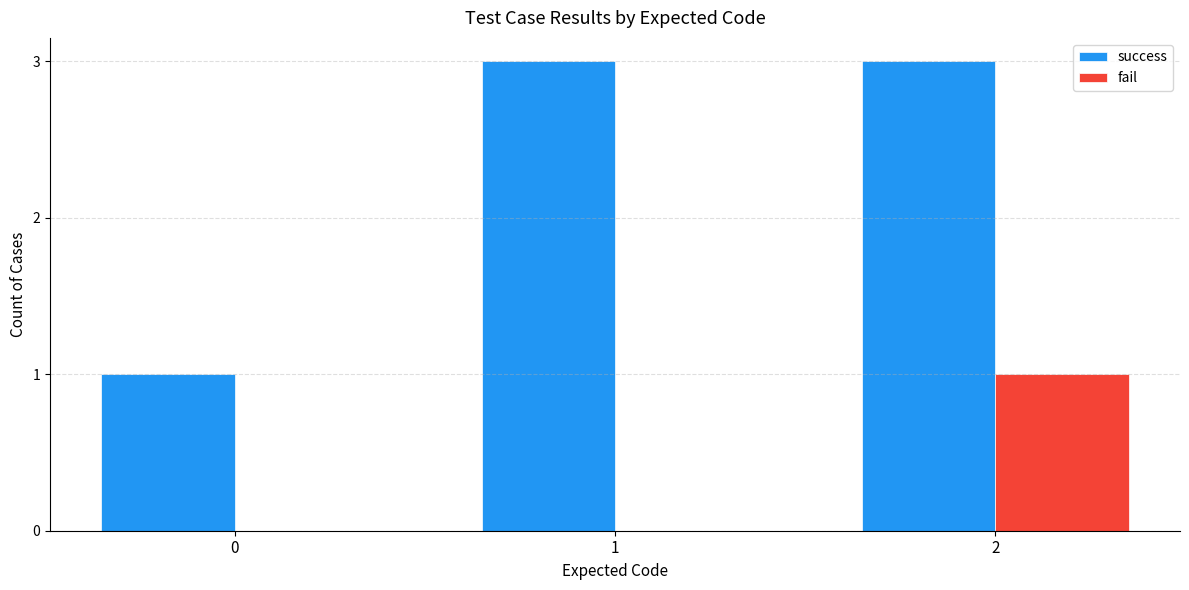

Does the chart contain stacked bars?

No